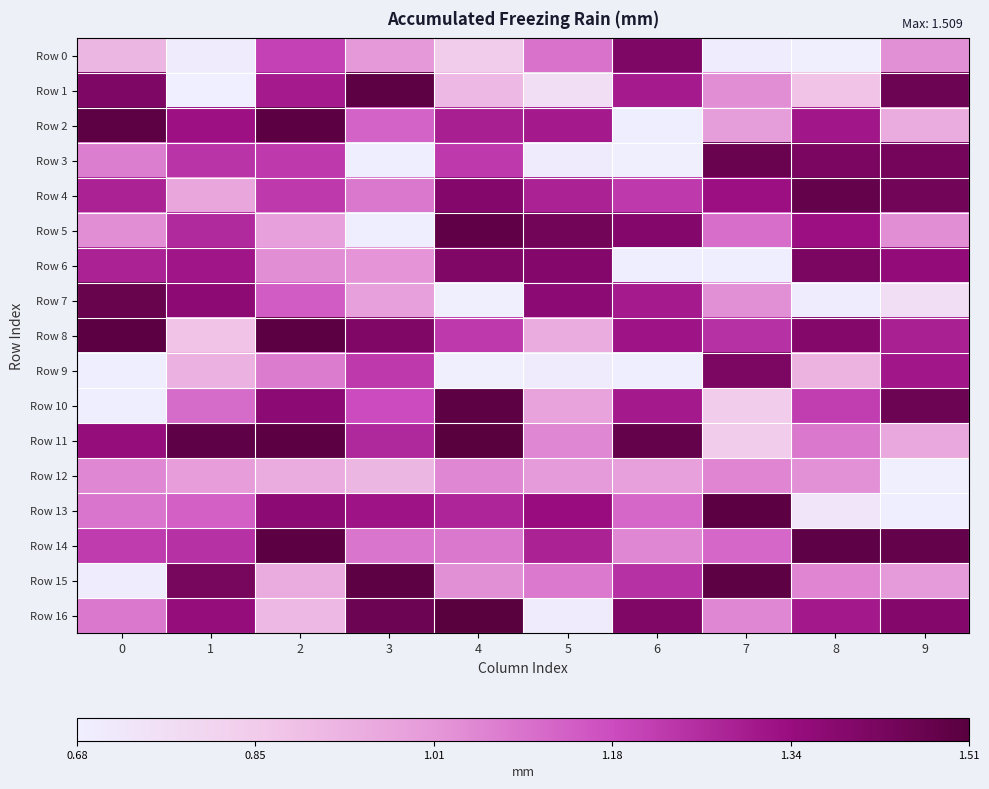

Reading right to left, what are all the values shown in this chart?

Row 0: 9=1.0	8=0.7	7=0.7	6=1.4	5=1.1	4=0.8	3=1.0	2=1.2	1=0.7	0=0.9
Row 1: 9=1.5	8=0.9	7=1.0	6=1.3	5=0.8	4=0.9	3=1.5	2=1.3	1=0.7	0=1.4
Row 2: 9=1.0	8=1.3	7=1.0	6=0.7	5=1.3	4=1.3	3=1.1	2=1.5	1=1.3	0=1.5
Row 3: 9=1.4	8=1.4	7=1.5	6=0.7	5=0.7	4=1.2	3=0.7	2=1.2	1=1.2	0=1.1
Row 4: 9=1.4	8=1.5	7=1.3	6=1.2	5=1.3	4=1.4	3=1.1	2=1.2	1=1.0	0=1.3
Row 5: 9=1.0	8=1.3	7=1.1	6=1.4	5=1.4	4=1.5	3=0.7	2=1.0	1=1.3	0=1.0
Row 6: 9=1.4	8=1.4	7=0.7	6=0.7	5=1.4	4=1.4	3=1.0	2=1.0	1=1.3	0=1.3
Row 7: 9=0.8	8=0.7	7=1.0	6=1.3	5=1.4	4=0.7	3=1.0	2=1.1	1=1.4	0=1.5
Row 8: 9=1.3	8=1.4	7=1.2	6=1.3	5=1.0	4=1.2	3=1.4	2=1.5	1=0.9	0=1.5
Row 9: 9=1.3	8=0.9	7=1.4	6=0.7	5=0.7	4=0.7	3=1.2	2=1.1	1=0.9	0=0.7
Row 10: 9=1.5	8=1.2	7=0.8	6=1.3	5=1.0	4=1.5	3=1.2	2=1.4	1=1.1	0=0.7
Row 11: 9=1.0	8=1.1	7=0.8	6=1.5	5=1.1	4=1.5	3=1.3	2=1.5	1=1.5	0=1.4
Row 12: 9=0.7	8=1.0	7=1.1	6=1.0	5=1.0	4=1.0	3=0.9	2=1.0	1=1.0	0=1.0
Row 13: 9=0.7	8=0.7	7=1.5	6=1.1	5=1.3	4=1.3	3=1.3	2=1.4	1=1.1	0=1.1
Row 14: 9=1.5	8=1.5	7=1.1	6=1.0	5=1.3	4=1.1	3=1.1	2=1.5	1=1.2	0=1.2
Row 15: 9=1.0	8=1.1	7=1.5	6=1.2	5=1.1	4=1.0	3=1.5	2=1.0	1=1.4	0=0.7
Row 16: 9=1.4	8=1.3	7=1.0	6=1.4	5=0.7	4=1.5	3=1.5	2=0.9	1=1.4	0=1.1